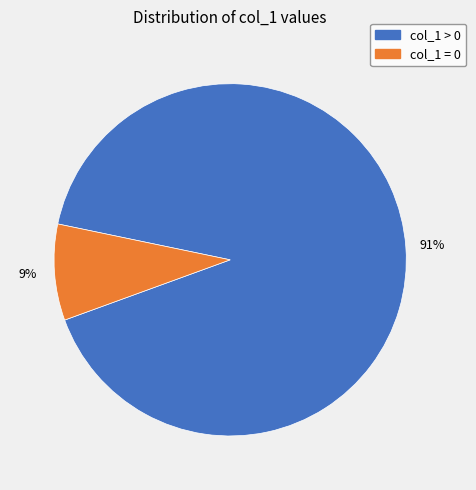

To the nearest percent, what is the average slice percentage?

50%